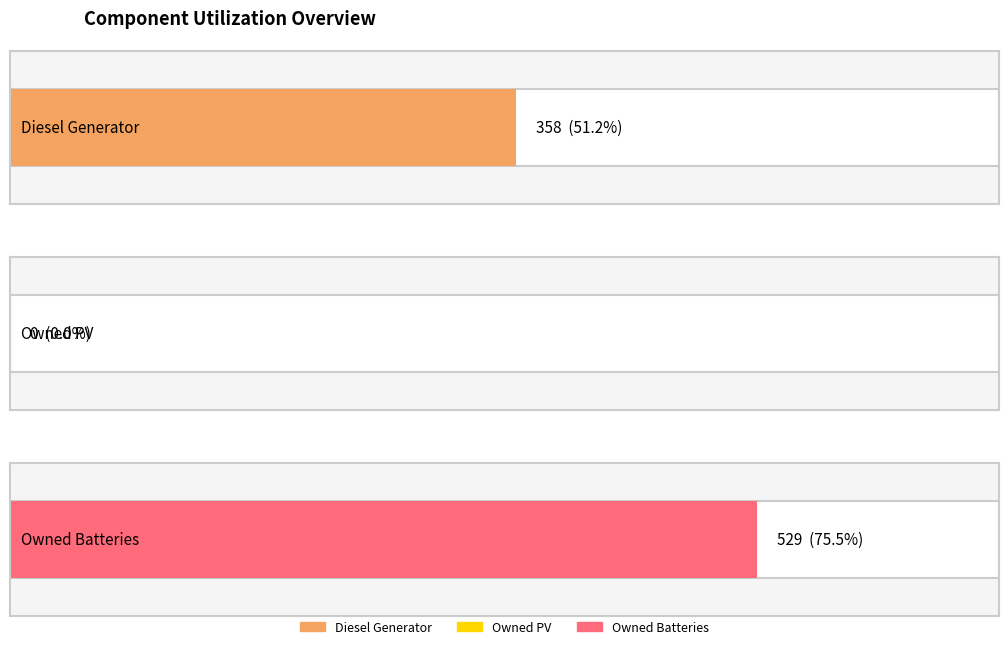

Which series has the largest total across all categories?

Owned Batteries